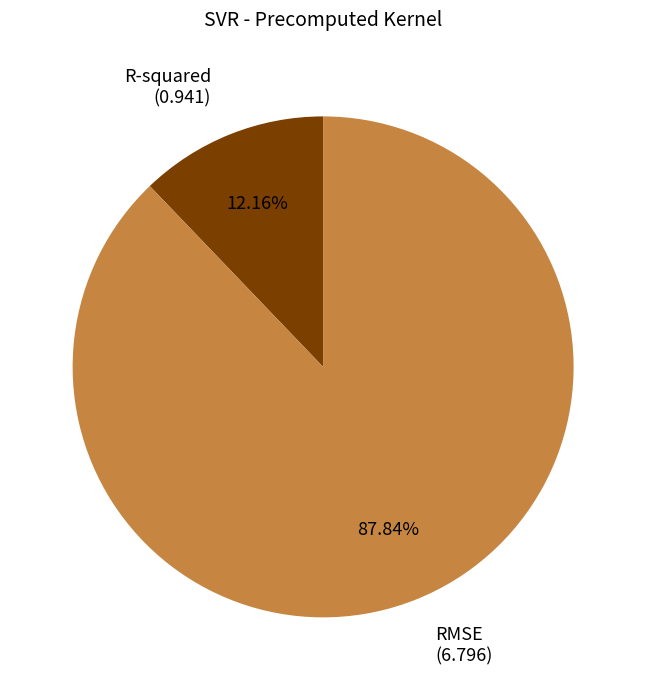

Is there any slice that represents more than half of the pie?

Yes